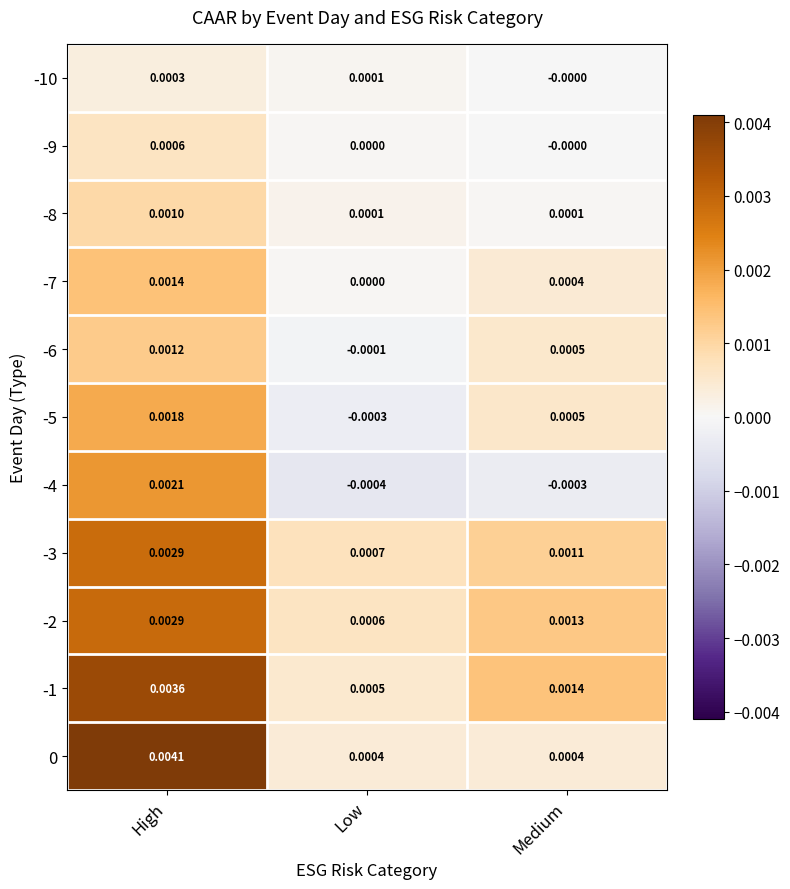

At which label is -5 closest to 0?

Low